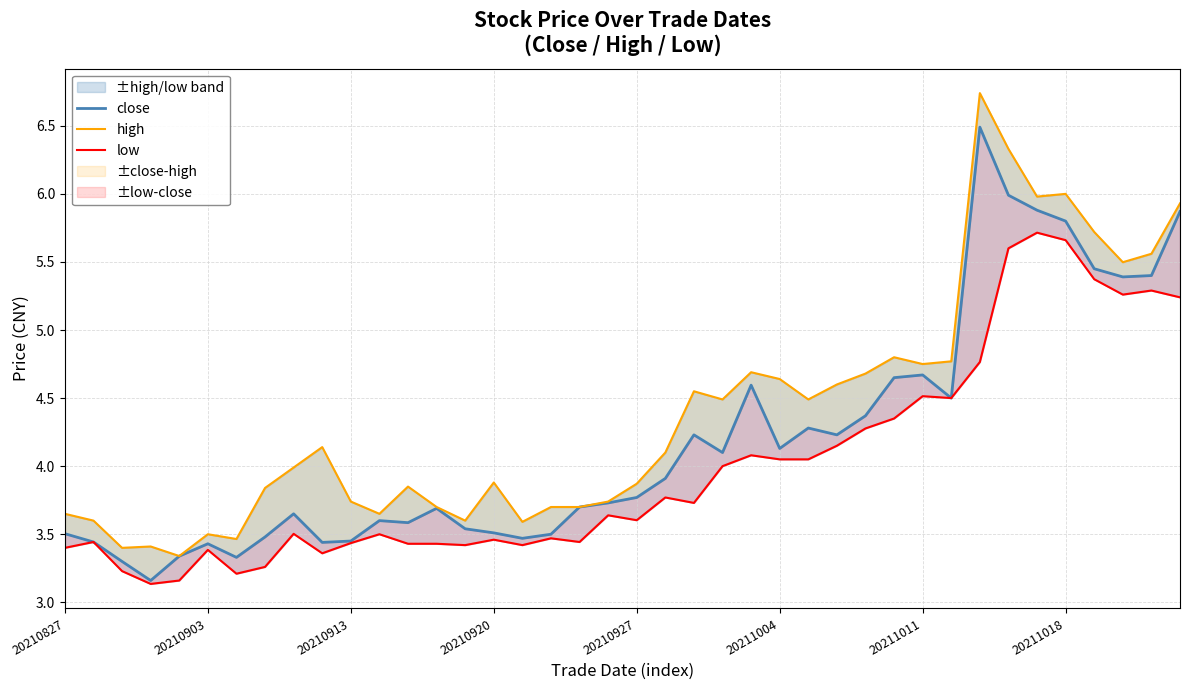

At which label does high first exceed 4?

9